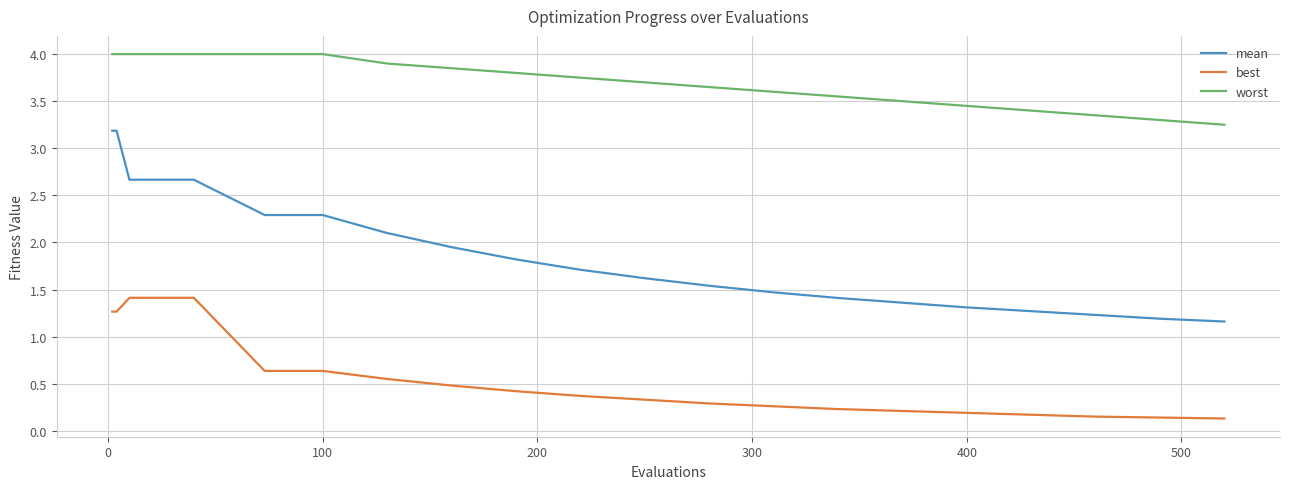

What is the lowest value of the mean series?

1.2